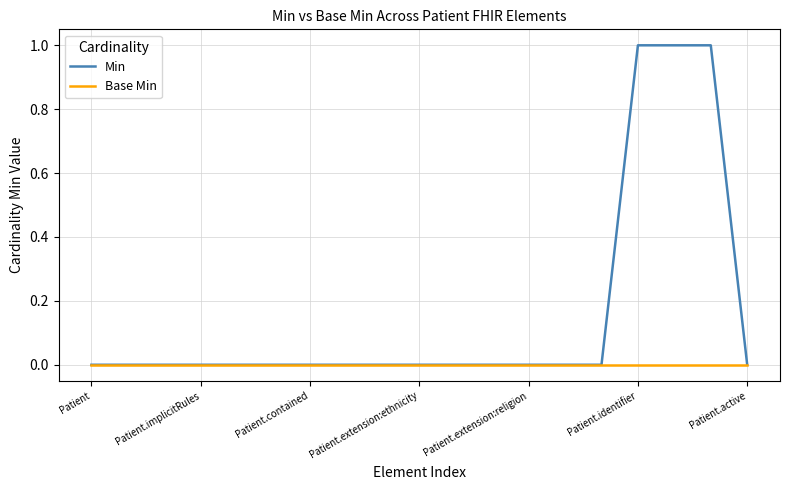

Count the Min values in the range 0 to 1.

19